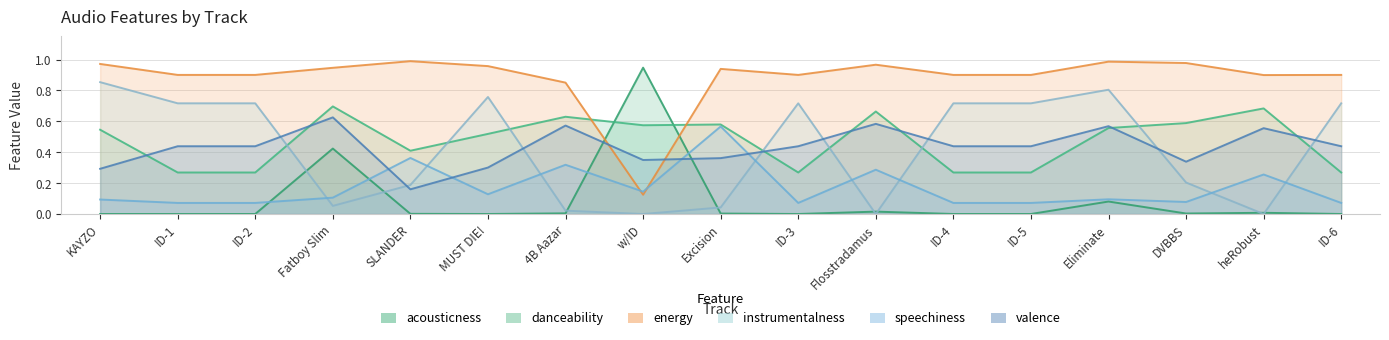

Reading left to right, transcribe all the data shown in this chart.

acousticness: KAYZO=0.0	ID-1=0.0	ID-2=0.0	Fatboy Slim=0.4	SLANDER=0.0	MUST DIE!=0.0	4B Aazar=0.0	w/ID=0.9	Excision=0.0	ID-3=0.0	Flosstradamus=0.0	ID-4=0.0	ID-5=0.0	Eliminate=0.1	DVBBS=0.0	heRobust=0.0	ID-6=0.0
danceability: KAYZO=0.5	ID-1=0.3	ID-2=0.3	Fatboy Slim=0.7	SLANDER=0.4	MUST DIE!=0.5	4B Aazar=0.6	w/ID=0.6	Excision=0.6	ID-3=0.3	Flosstradamus=0.7	ID-4=0.3	ID-5=0.3	Eliminate=0.6	DVBBS=0.6	heRobust=0.7	ID-6=0.3
energy: KAYZO=1.0	ID-1=0.9	ID-2=0.9	Fatboy Slim=0.9	SLANDER=1.0	MUST DIE!=1.0	4B Aazar=0.9	w/ID=0.1	Excision=0.9	ID-3=0.9	Flosstradamus=1.0	ID-4=0.9	ID-5=0.9	Eliminate=1.0	DVBBS=1.0	heRobust=0.9	ID-6=0.9
instrumentalness: KAYZO=0.9	ID-1=0.7	ID-2=0.7	Fatboy Slim=0.1	SLANDER=0.2	MUST DIE!=0.8	4B Aazar=0.0	w/ID=0.0	Excision=0.0	ID-3=0.7	Flosstradamus=0.0	ID-4=0.7	ID-5=0.7	Eliminate=0.8	DVBBS=0.2	heRobust=0.0	ID-6=0.7
speechiness: KAYZO=0.1	ID-1=0.1	ID-2=0.1	Fatboy Slim=0.1	SLANDER=0.4	MUST DIE!=0.1	4B Aazar=0.3	w/ID=0.1	Excision=0.6	ID-3=0.1	Flosstradamus=0.3	ID-4=0.1	ID-5=0.1	Eliminate=0.1	DVBBS=0.1	heRobust=0.3	ID-6=0.1
valence: KAYZO=0.3	ID-1=0.4	ID-2=0.4	Fatboy Slim=0.6	SLANDER=0.2	MUST DIE!=0.3	4B Aazar=0.6	w/ID=0.3	Excision=0.4	ID-3=0.4	Flosstradamus=0.6	ID-4=0.4	ID-5=0.4	Eliminate=0.6	DVBBS=0.3	heRobust=0.6	ID-6=0.4